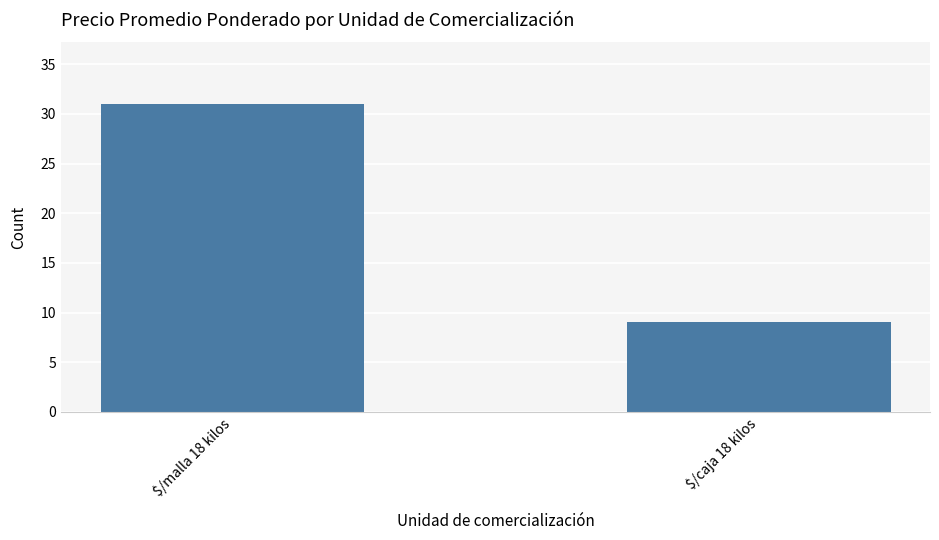

What is the minimum value shown in the chart?

9